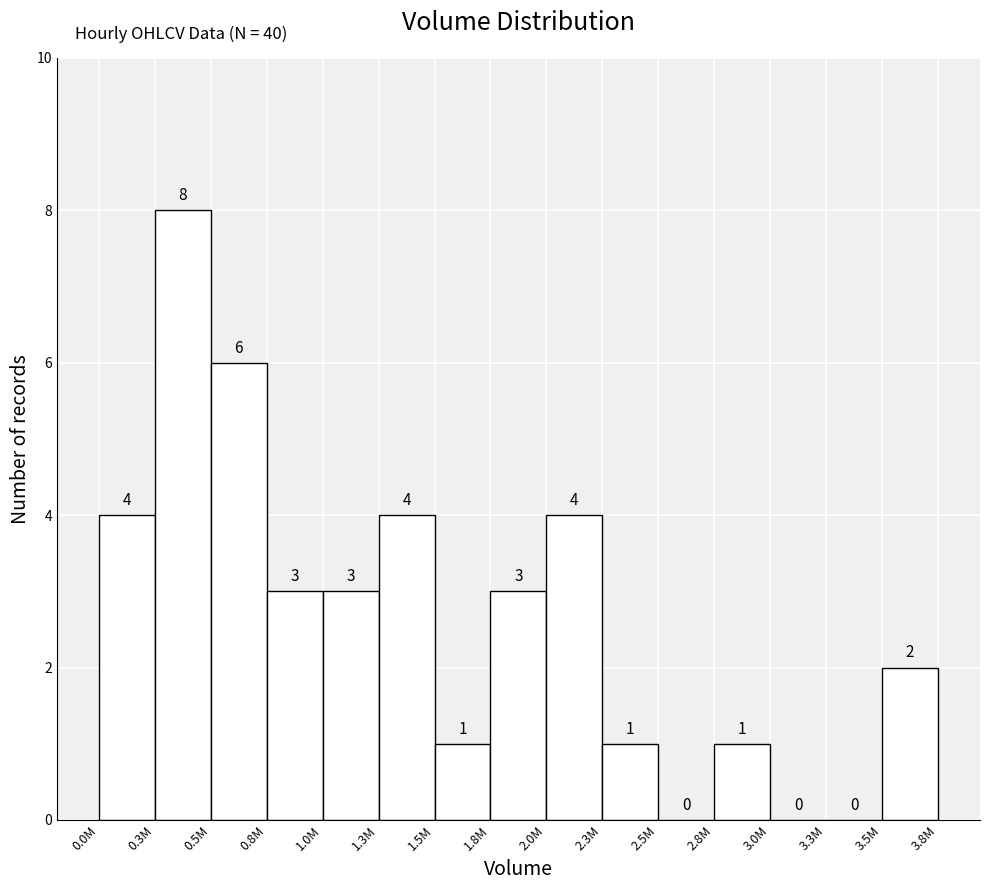

Reading left to right, what are all the values shown in this chart?

0.0M=4	0.3M=8	0.5M=6	0.8M=3	1.0M=3	1.3M=4	1.5M=1	1.8M=3	2.0M=4	2.3M=1	2.5M=0	2.8M=1	3.0M=0	3.3M=0	3.5M=2